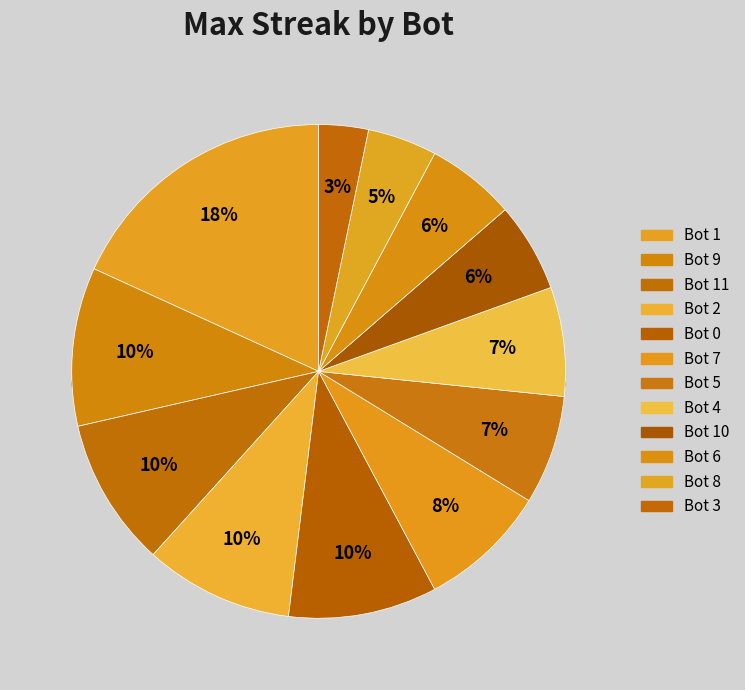

How many segments does this pie chart have?

12